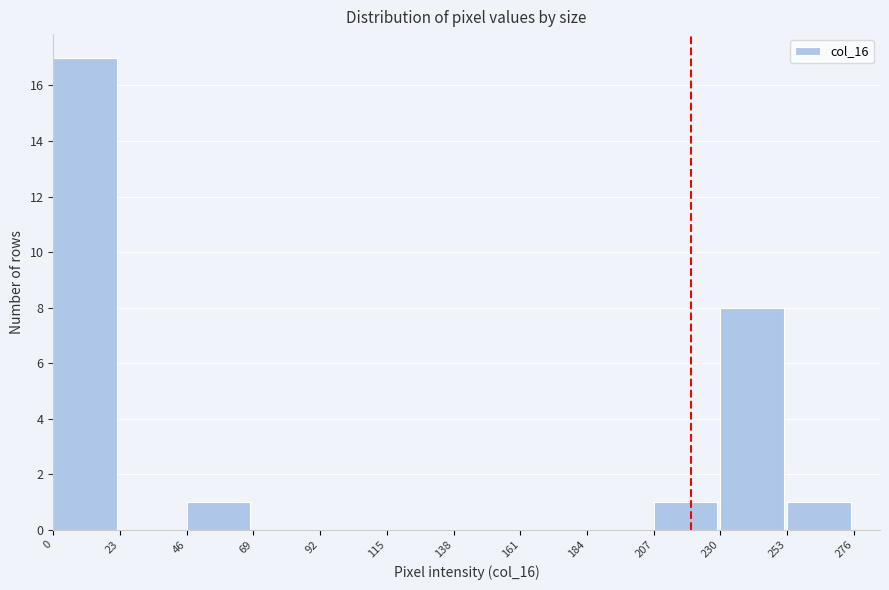

Reading left to right, transcribe this chart: for each bar, give the range it covers on the x-axis and its height. The values are not printed on the chart, so give them approximately, as read against the axis.

0 to 23: 17
23 to 46: 0
46 to 69: 1
69 to 92: 0
92 to 115: 0
115 to 138: 0
138 to 161: 0
161 to 184: 0
184 to 207: 0
207 to 230: 1
230 to 253: 8
253 to 276: 1